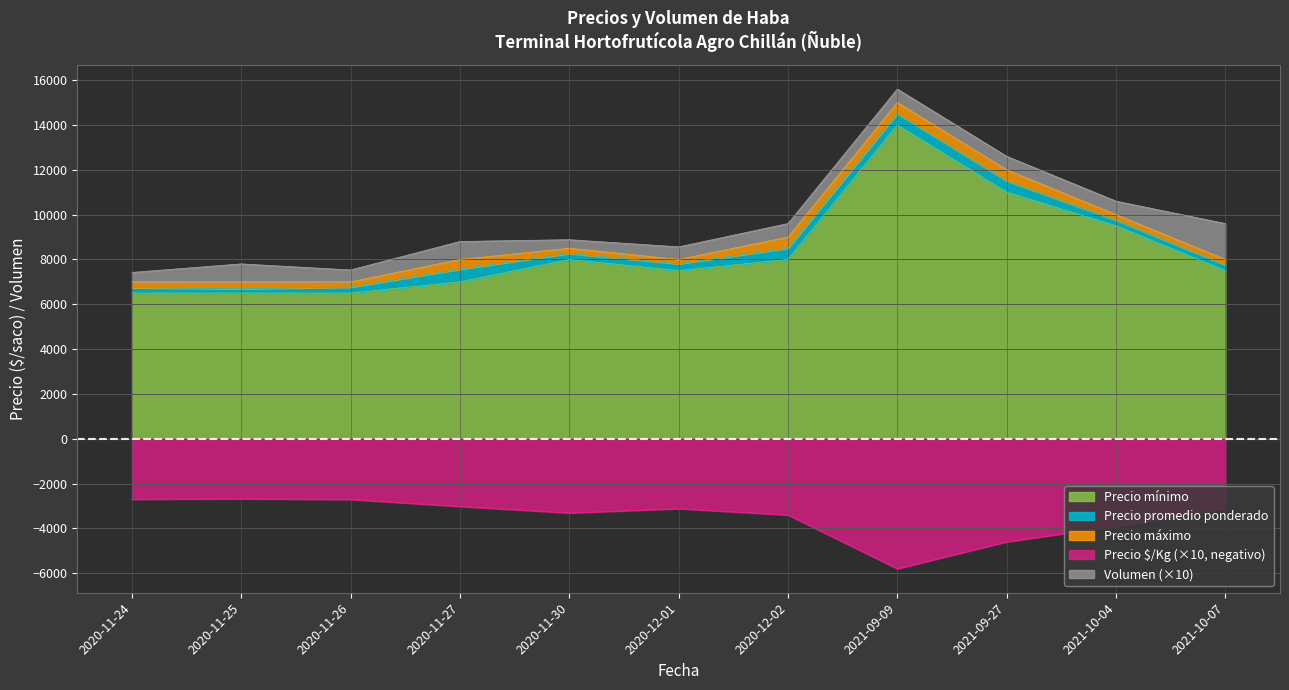

True or false: Precio $/Kg and Precio máximo intersect in this chart.

False